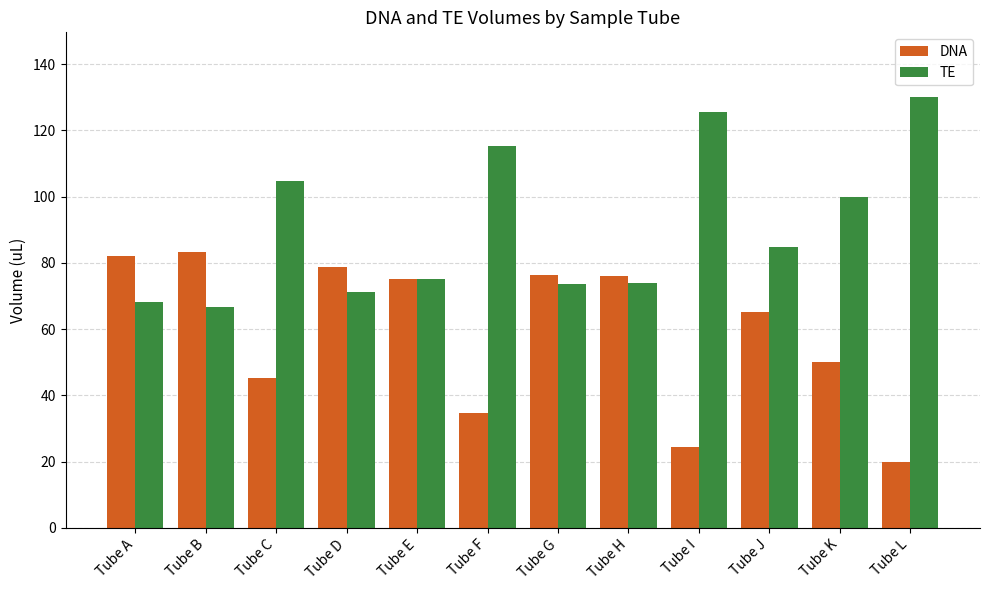

List the series in order of their overall mean, lowest first.

DNA, TE